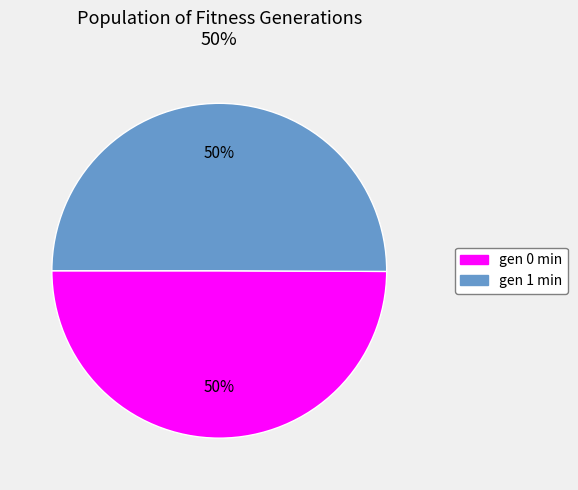

The gen 0 min slice represents 42% of the pie. True or false?

False